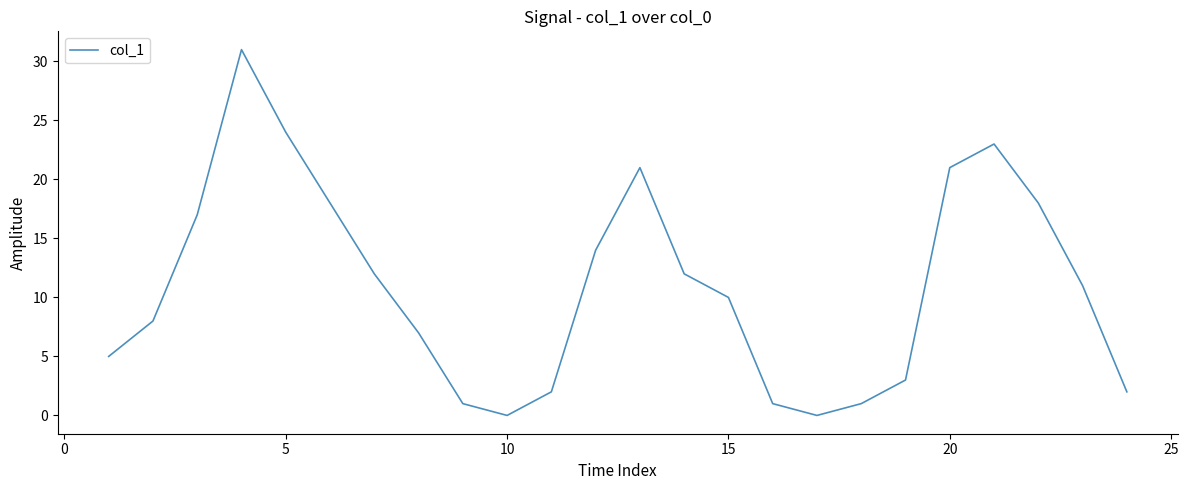

What is the difference between the maximum and minimum values?

31